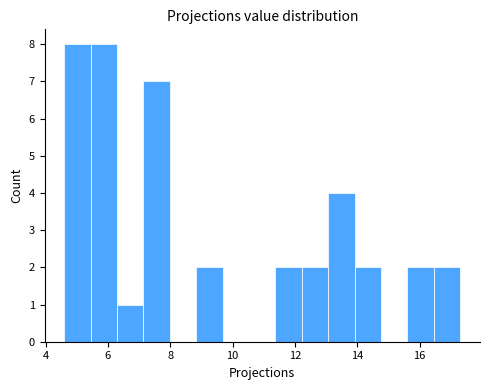

Reading left to right, transcribe this chart: for each bar, give the range it covers on the x-axis and its height. Neither the bar edges nor the heights are printed on the chart, so give them approximately, as read against the axes.

4.6 to 5.4: 8
5.4 to 6.2: 8
6.2 to 7.2: 1
7.2 to 8.0: 7
8.0 to 8.8: 0
8.8 to 9.6: 2
9.6 to 10.6: 0
10.6 to 11.4: 0
11.4 to 12.2: 2
12.2 to 13.0: 2
13.0 to 14.0: 4
14.0 to 14.8: 2
14.8 to 15.6: 0
15.6 to 16.4: 2
16.4 to 17.4: 2